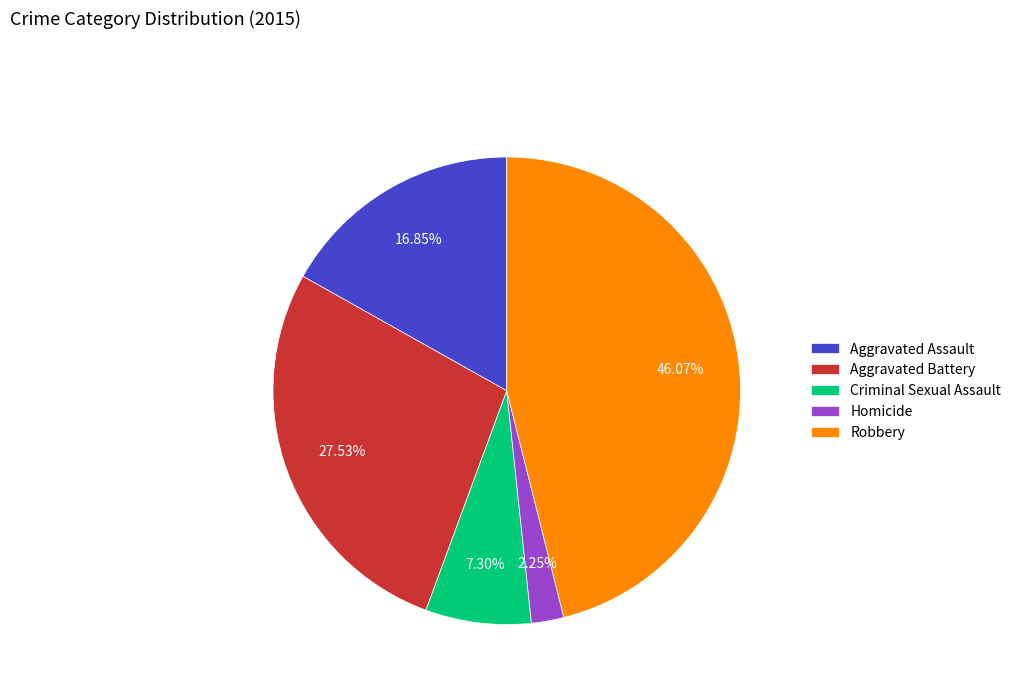

To the nearest percent, what portion does Aggravated Assault represent?

17%